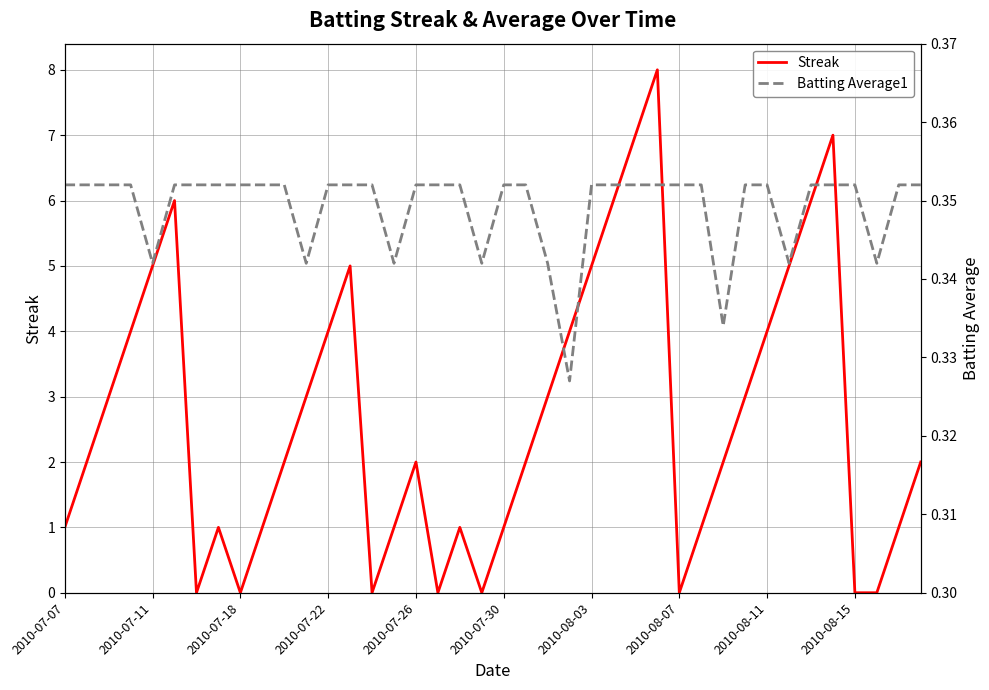

How many times do Batting Average1 and Streak cross each other?

14